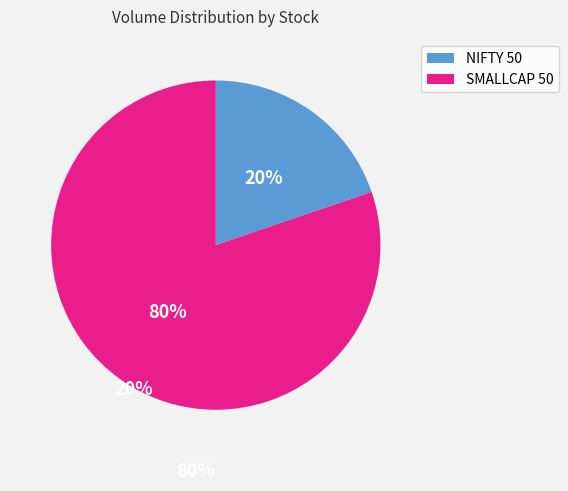

Is there a majority slice in this chart?

Yes